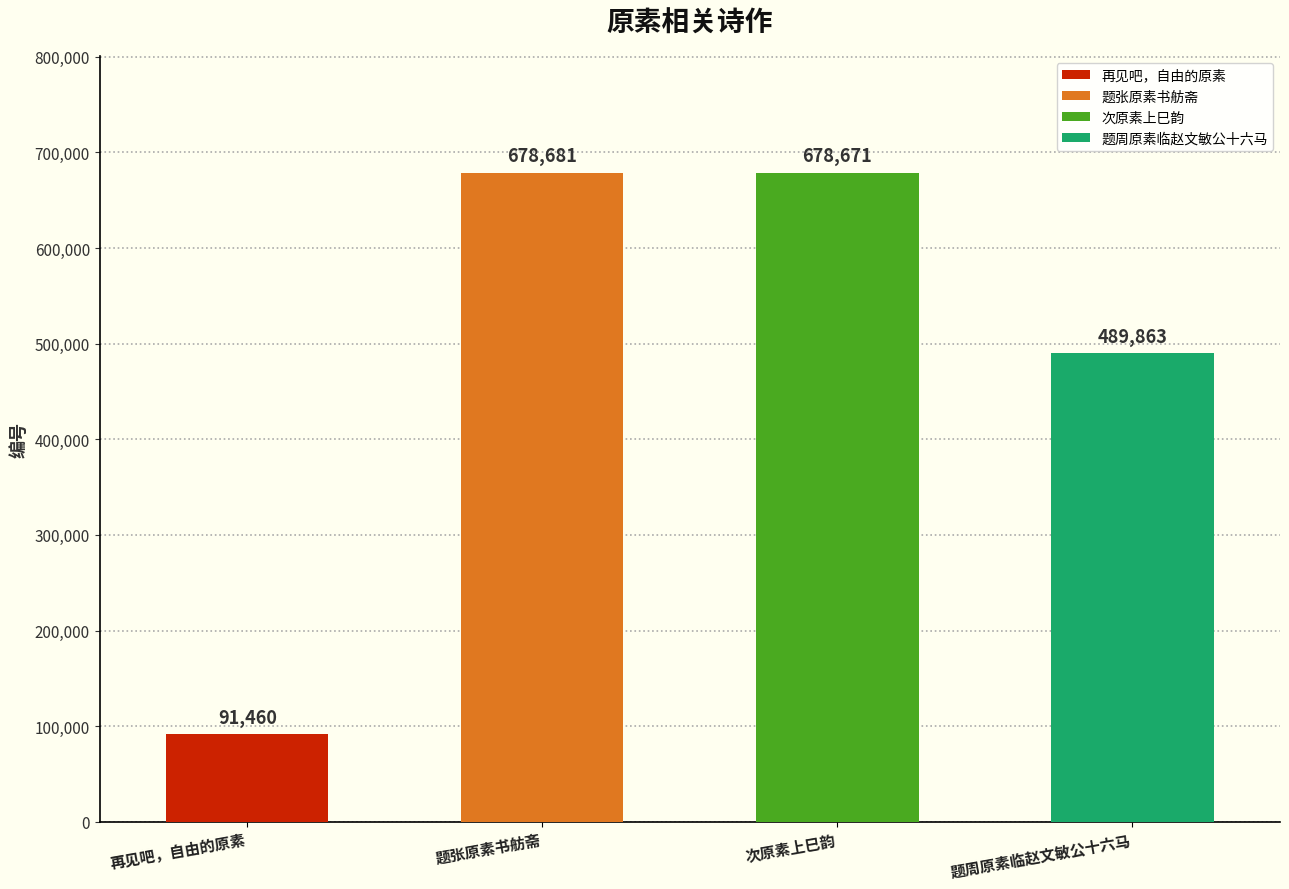

What is the label of the 1st bar from the right?

题周原素临赵文敏公十六马